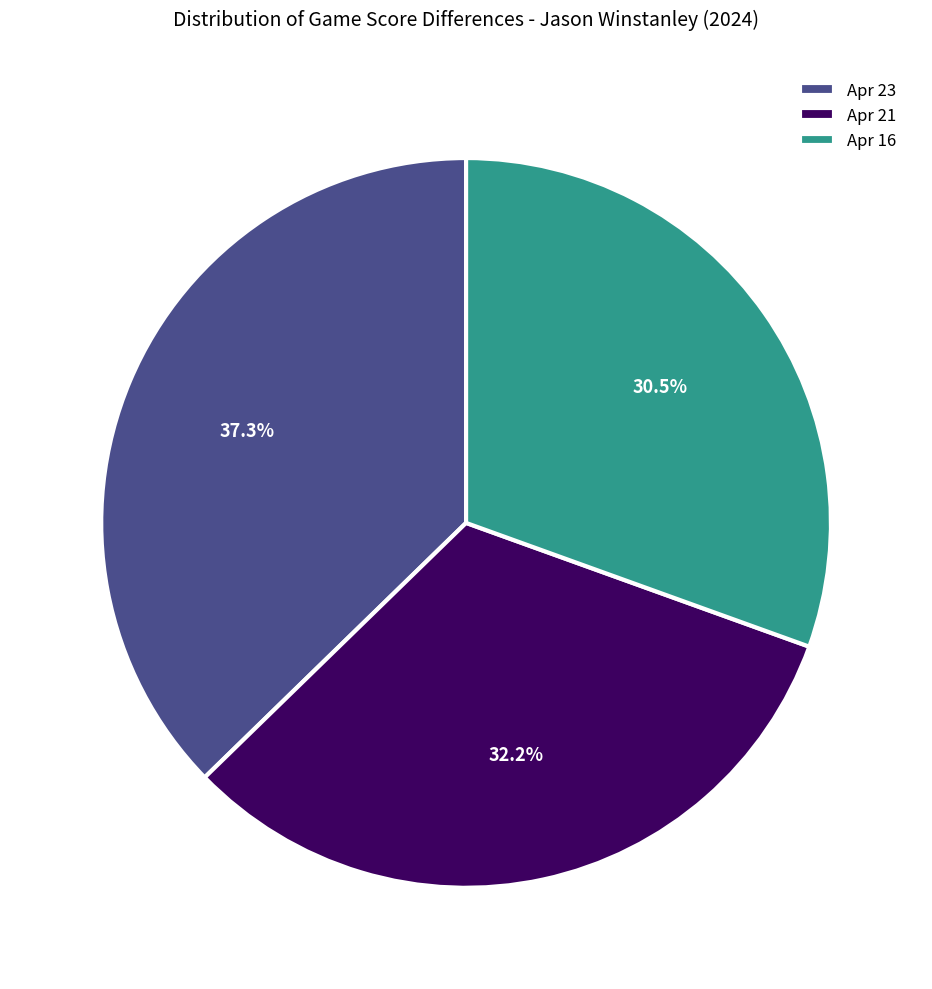

What percentage is NOT represented by Apr 21?

67.8%